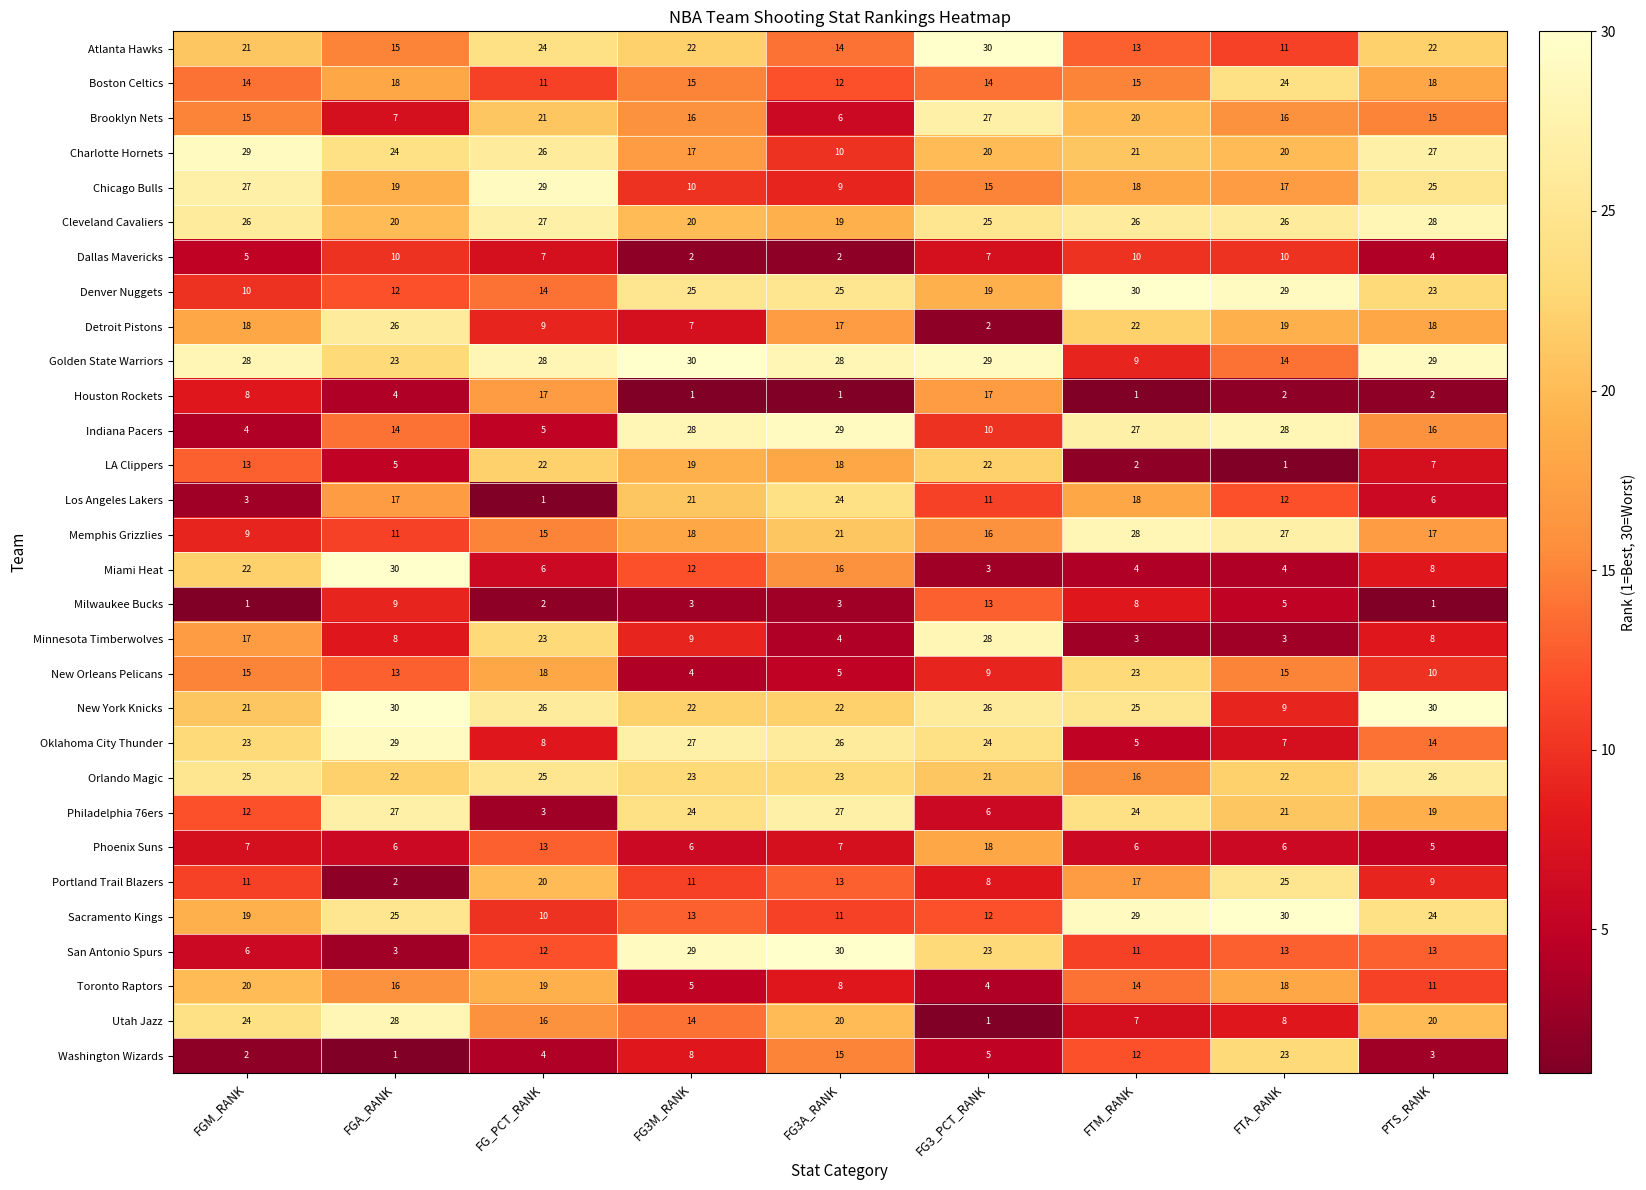

At which label is LA Clippers closest to 11?

FGM_RANK